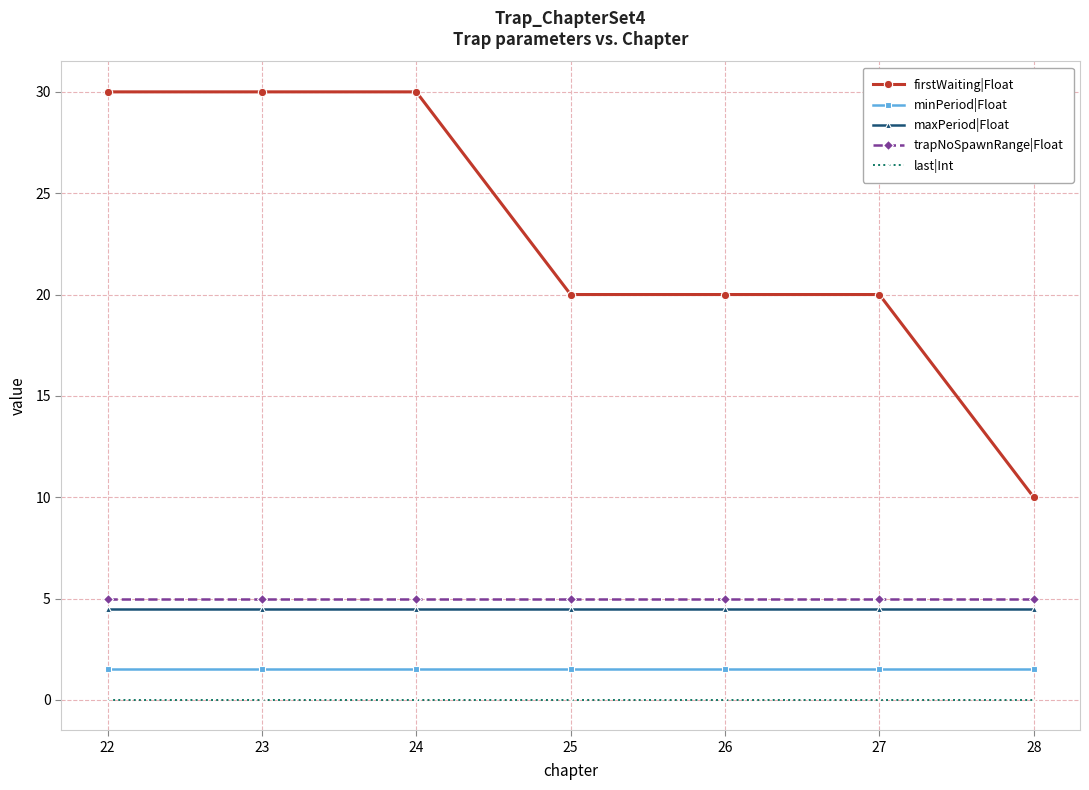

Reading right to left, what are all the values shown in this chart?

firstWaiting|Float: 28=10.0	27=20.0	26=20.0	25=20.0	24=30.0	23=30.0	22=30.0
minPeriod|Float: 28=1.5	27=1.5	26=1.5	25=1.5	24=1.5	23=1.5	22=1.5
maxPeriod|Float: 28=4.5	27=4.5	26=4.5	25=4.5	24=4.5	23=4.5	22=4.5
trapNoSpawnRange|Float: 28=5.0	27=5.0	26=5.0	25=5.0	24=5.0	23=5.0	22=5.0
last|Int: 28=0.0	27=0.0	26=0.0	25=0.0	24=0.0	23=0.0	22=0.0